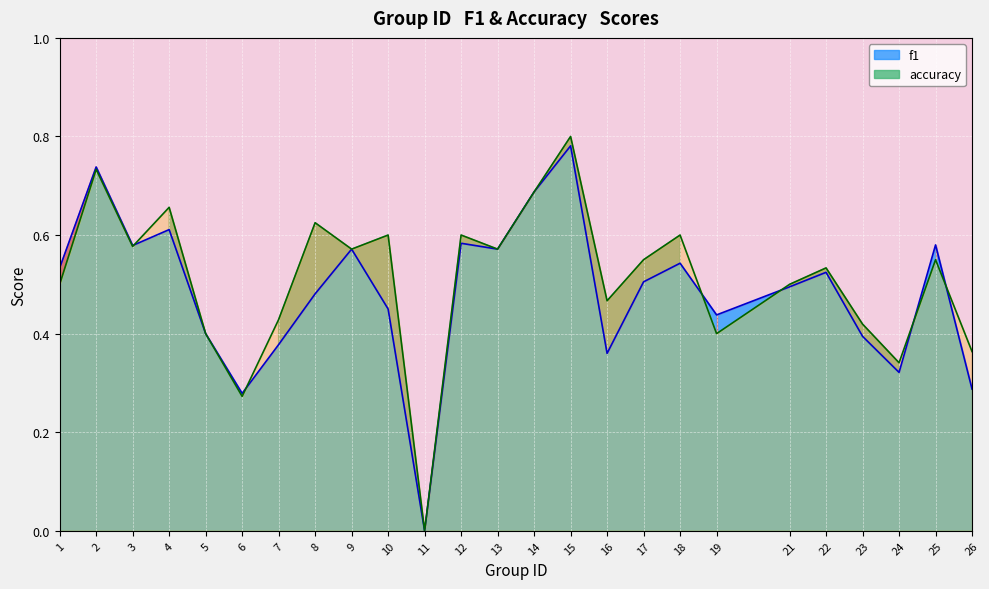

Which series has the widest spread of values?

accuracy